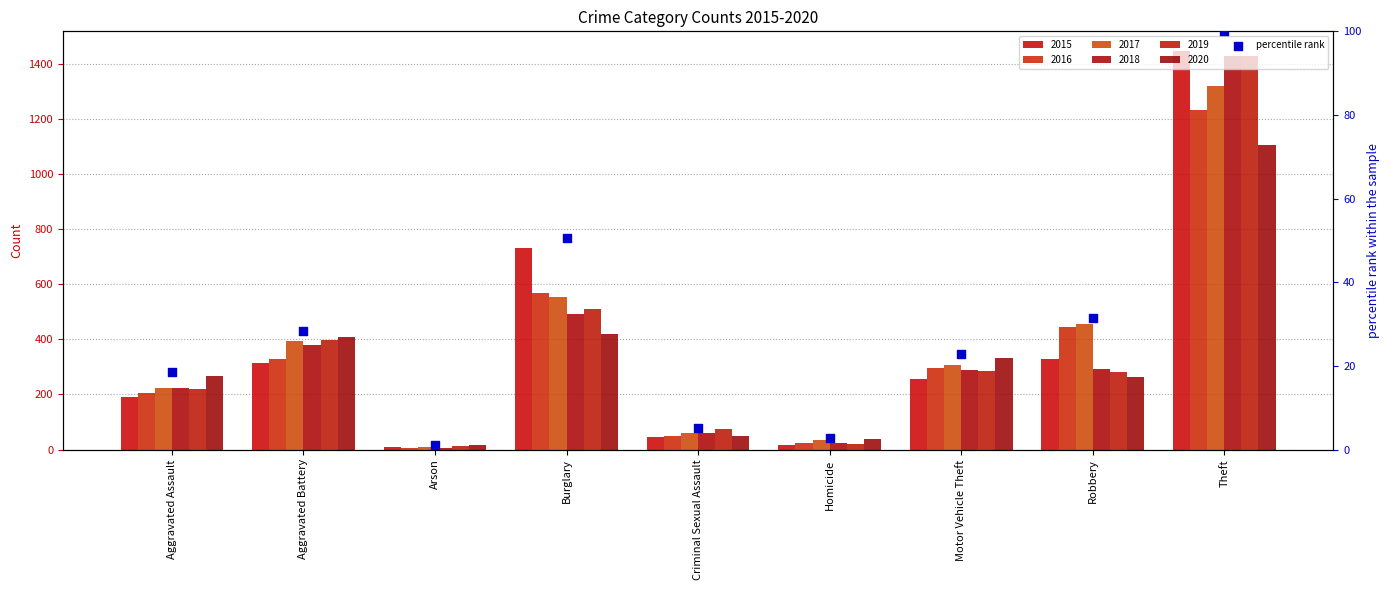

What is the ratio of the value at Burglary to the value at Aggravated Battery?

1.8